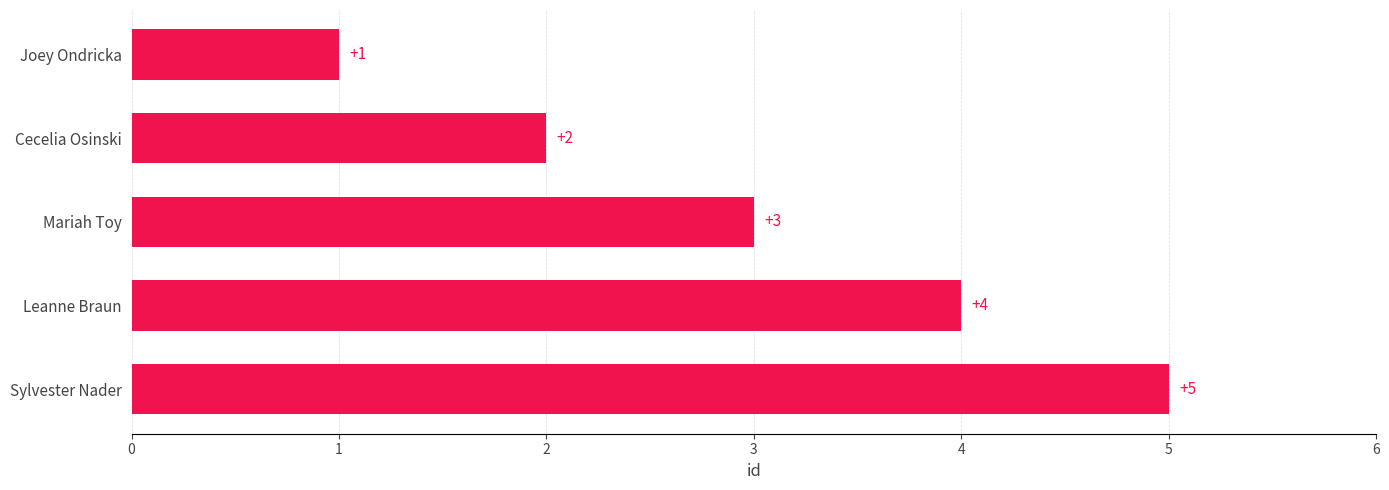

What is the smallest value displayed?

1